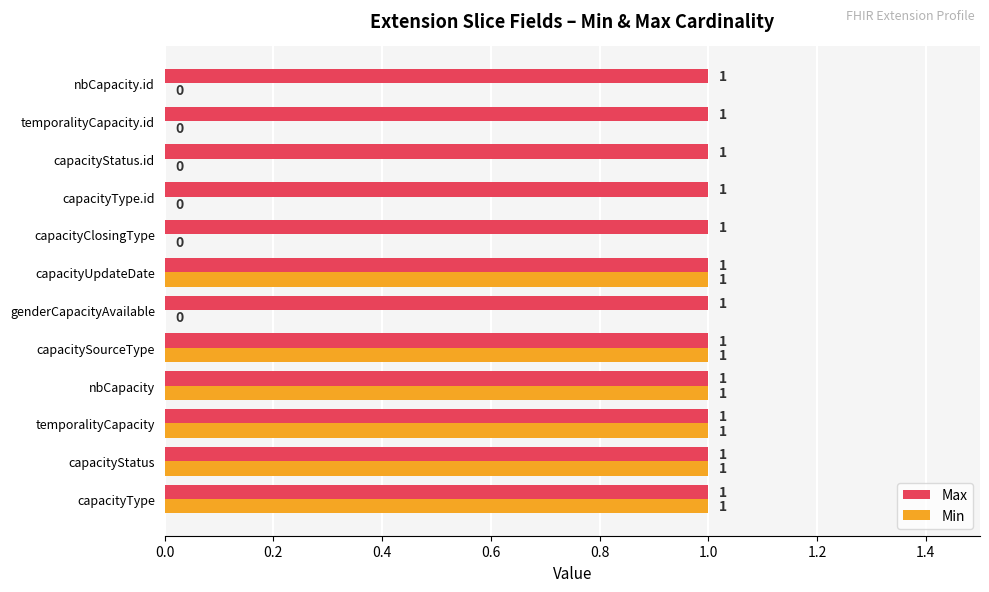

Which series has the largest total across all categories?

Max